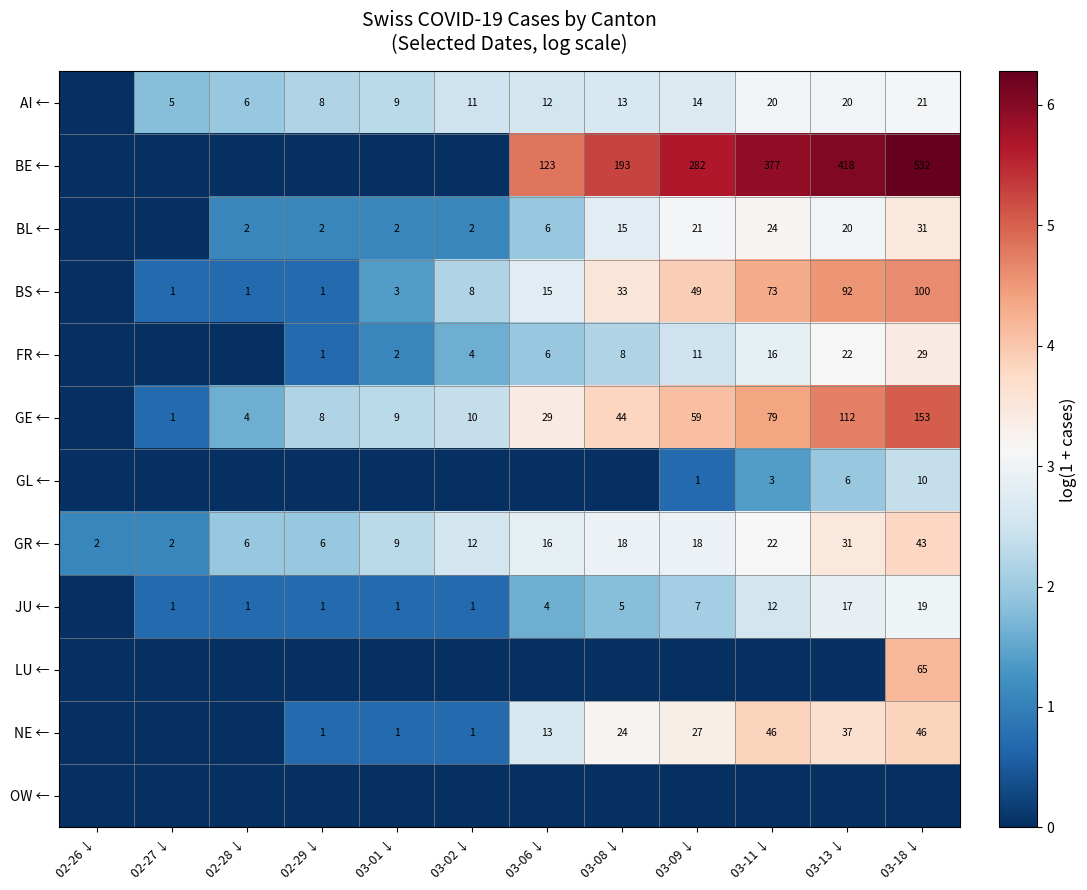

At which category does the chart reach its peak across all series?

03-18 ↓